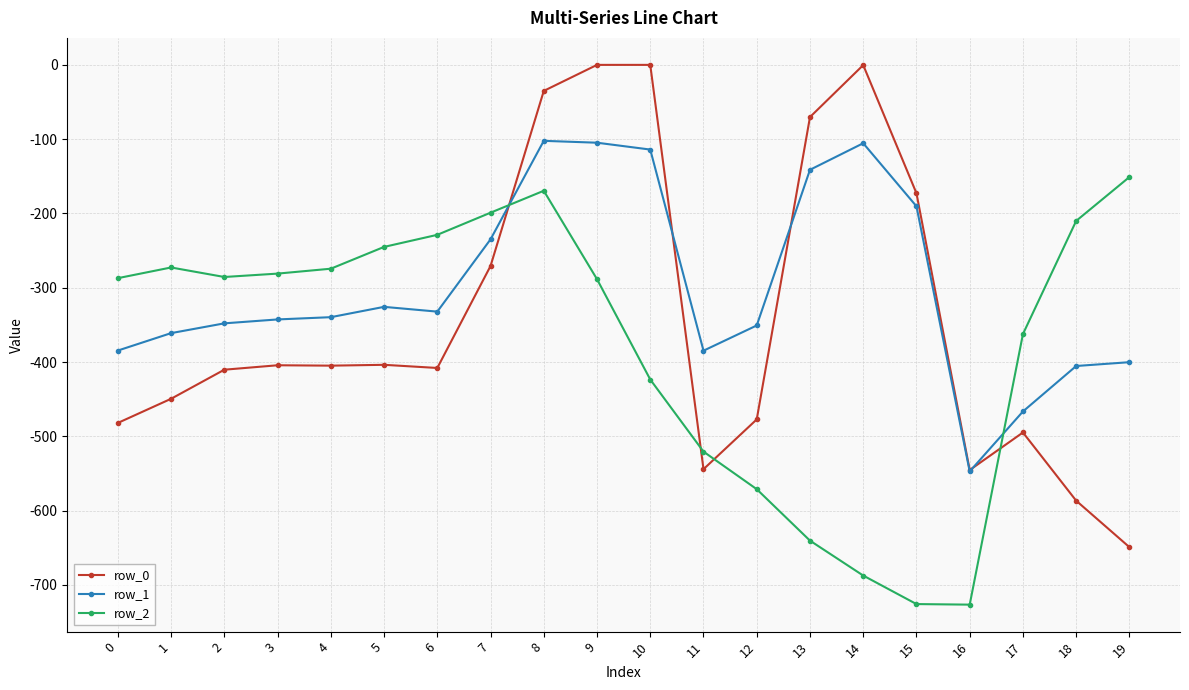

At which label is row_0 closest to -324?

7